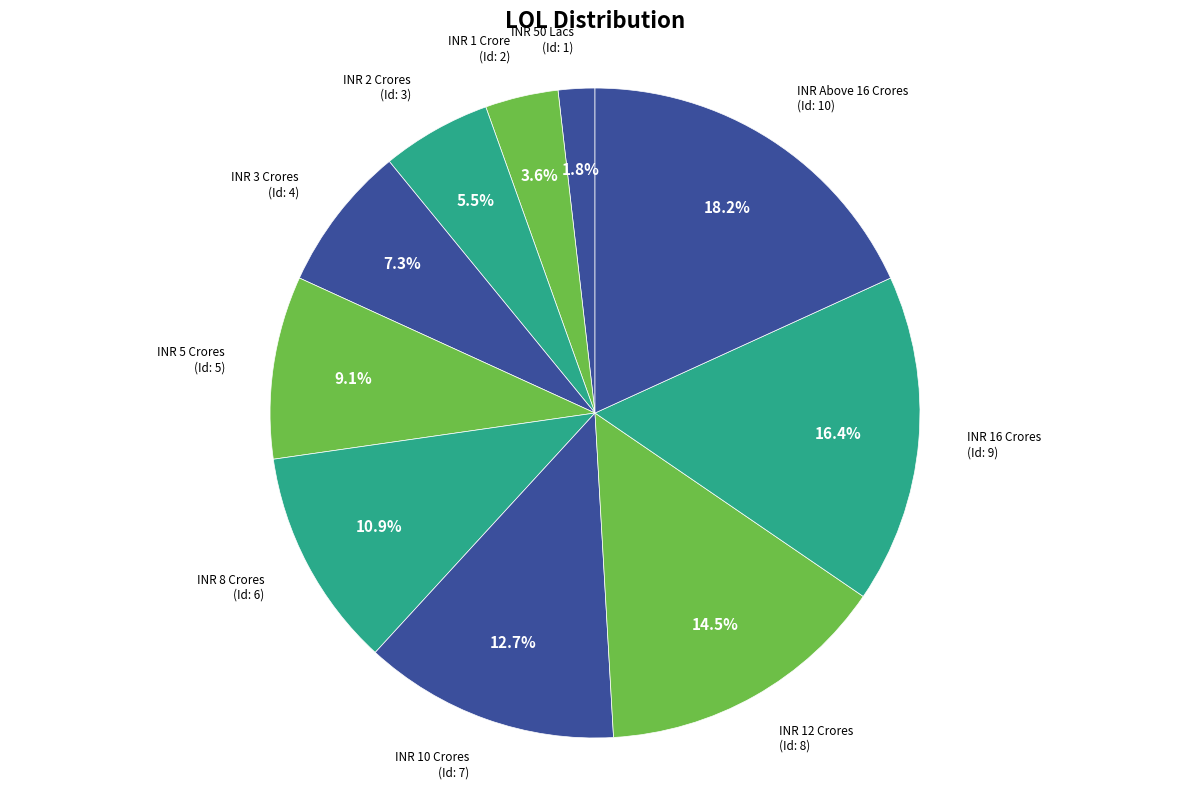

Count the number of slices in the pie.

10